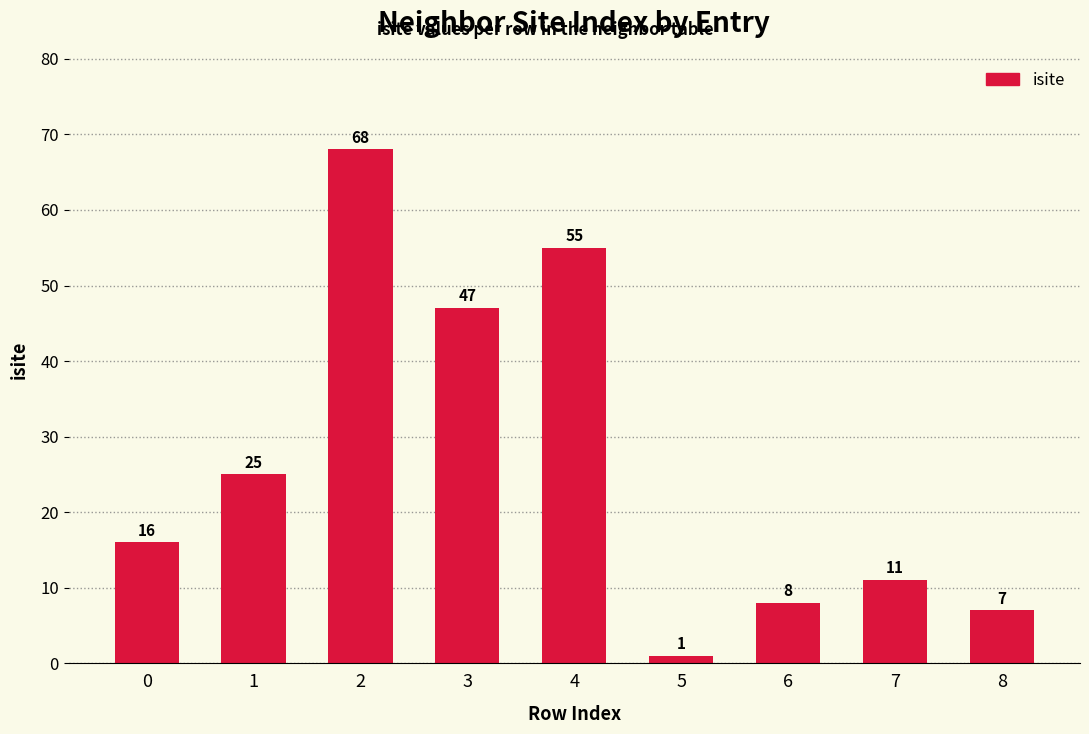

What is the minimum value shown in the chart?

1